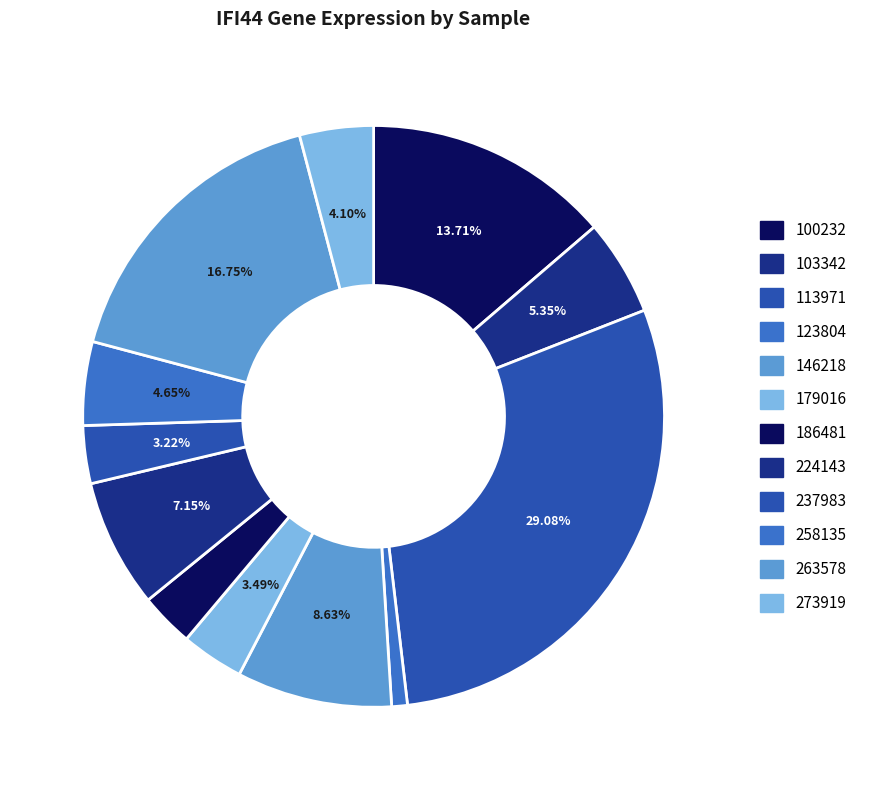

Does any single category account for the majority?

No